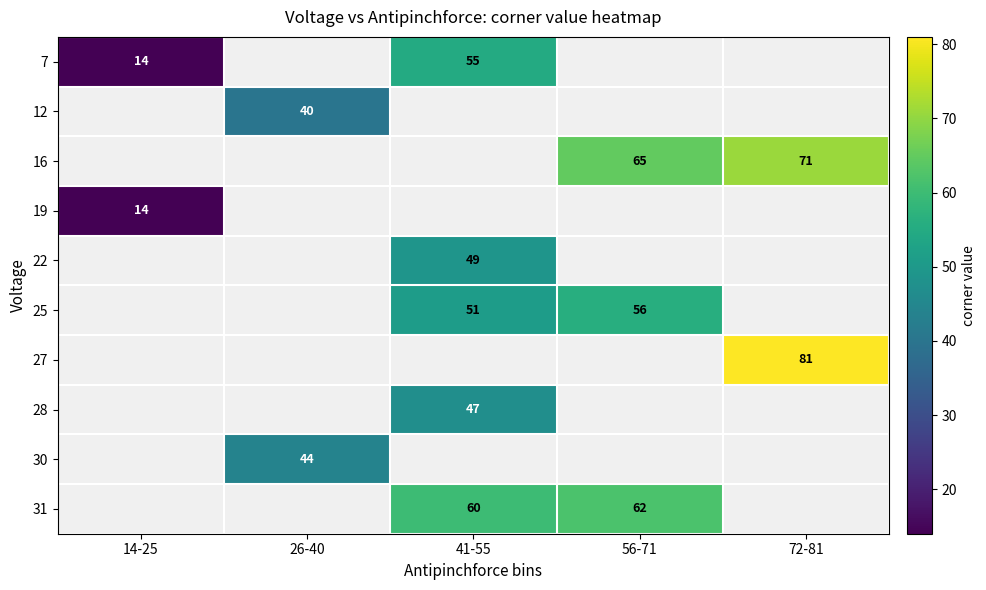

True or false: 27 has a value of 81 at 72-81.

True